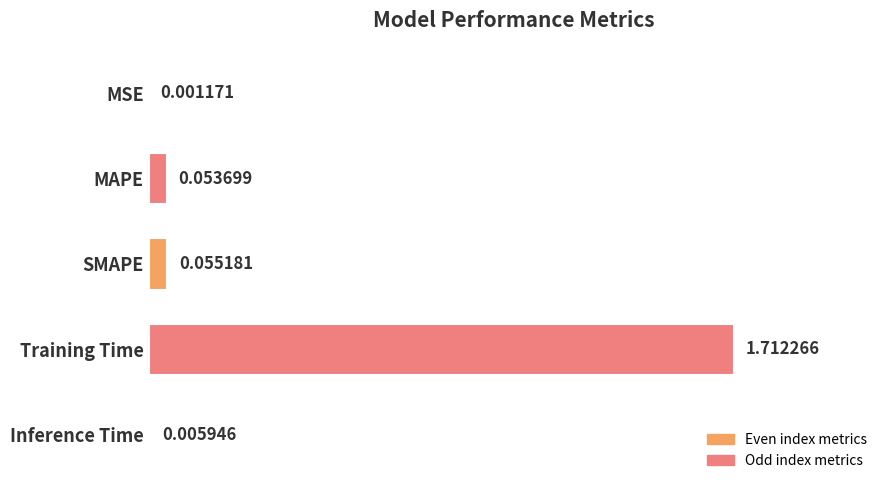

Between SMAPE and MSE, which is larger?

SMAPE